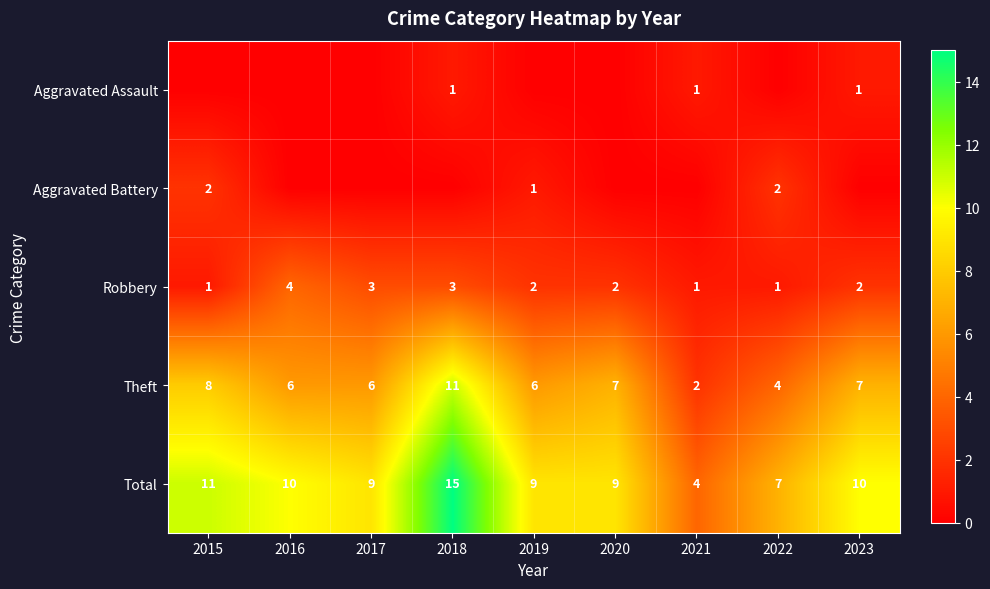

How many categories are shown in the chart?

9